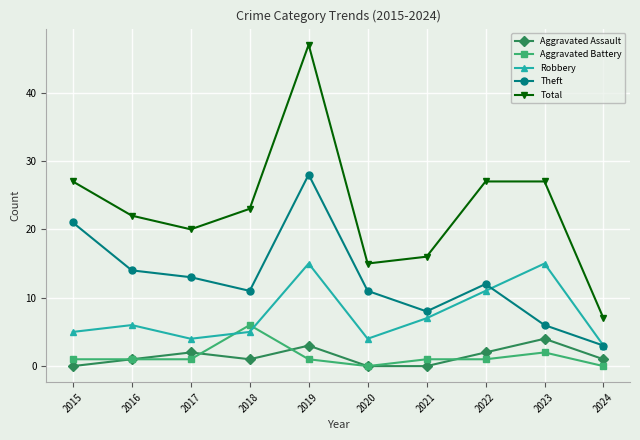

What is the total value across all series at 2020?

30